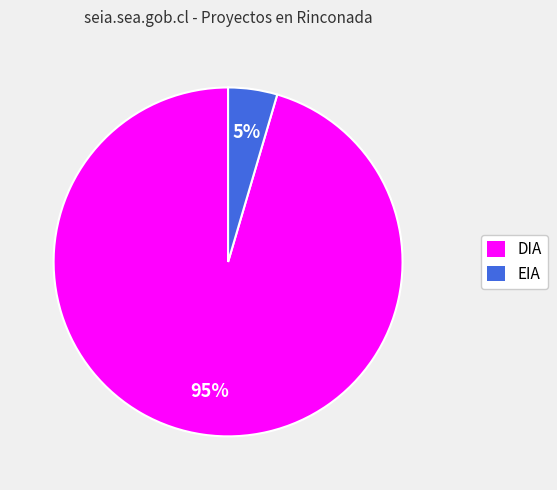

To the nearest percent, what is the combined percentage of DIA and EIA?

100%